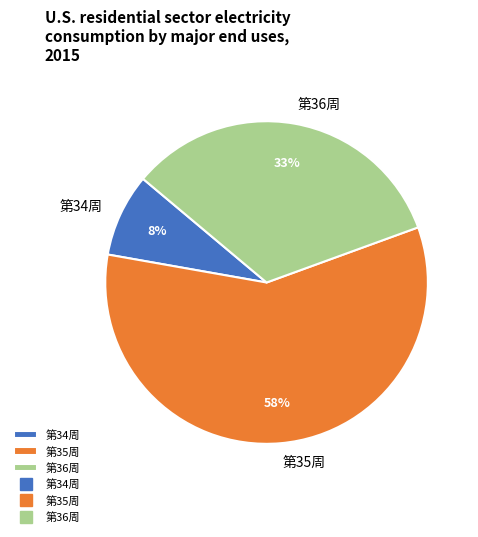

Which category has the smallest portion of the pie?

第34周